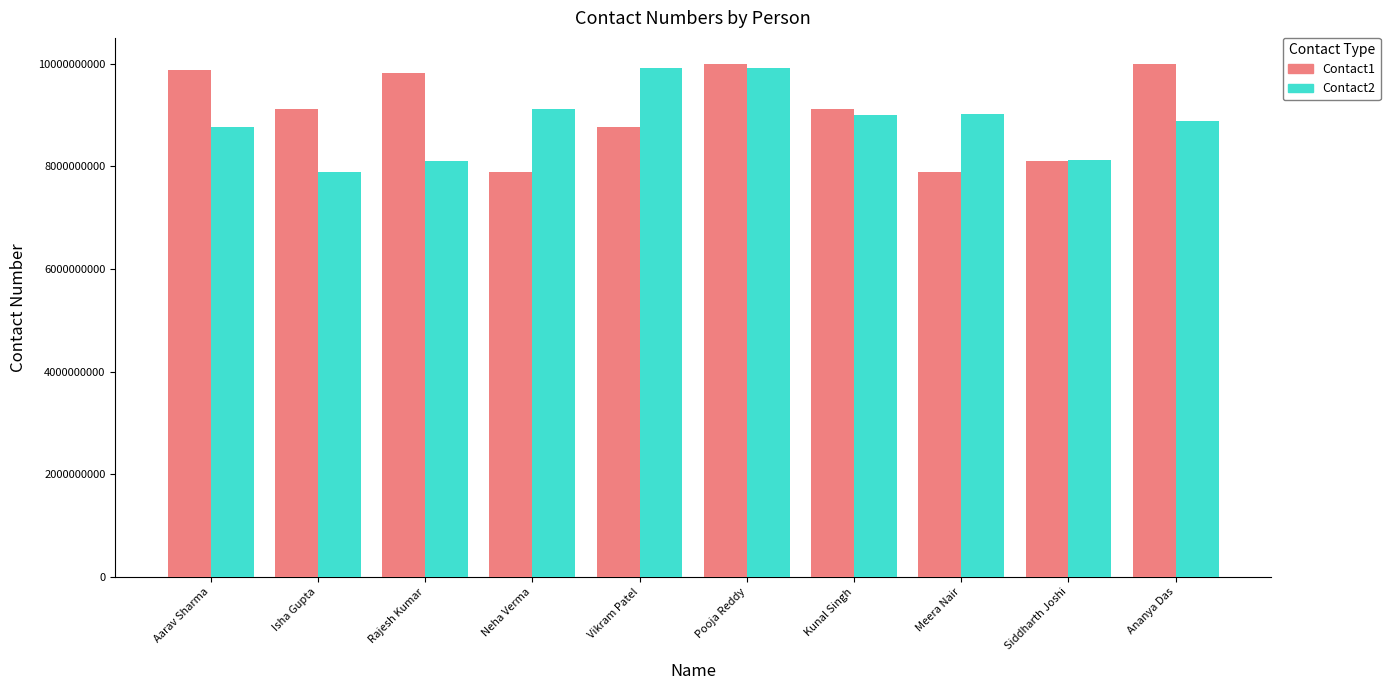

At Neha Verma, list the series in order from largest to smallest.

Contact2, Contact1